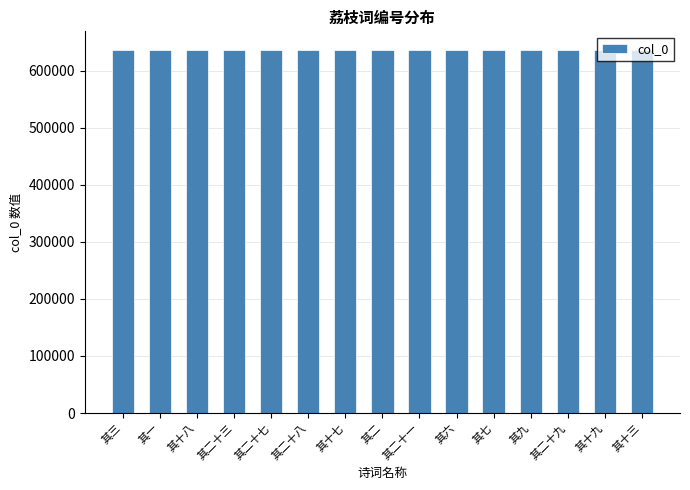

Approximately how many times larger is the value at 其二十七 compared to 其二十一?

1.0